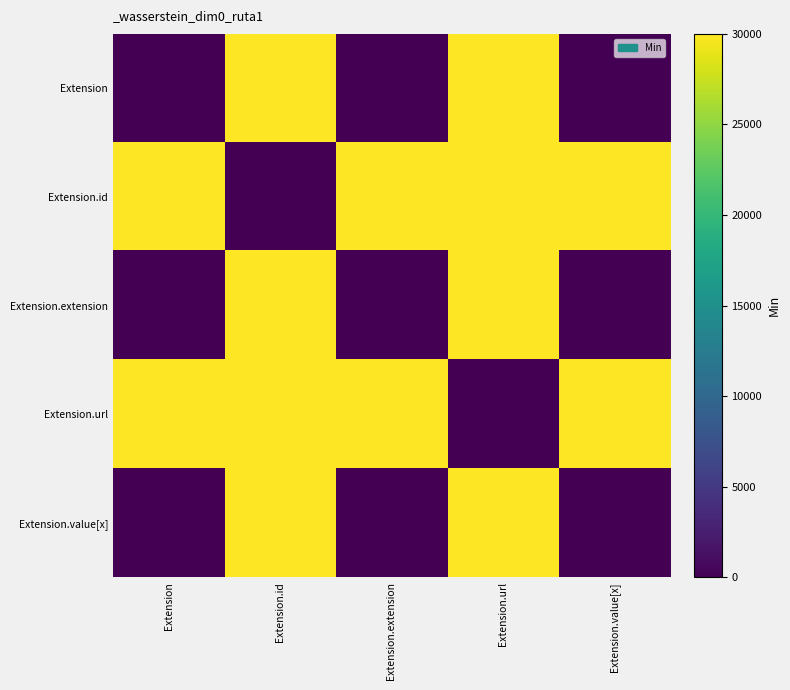

Which series has the largest total across all categories?

Extension.id